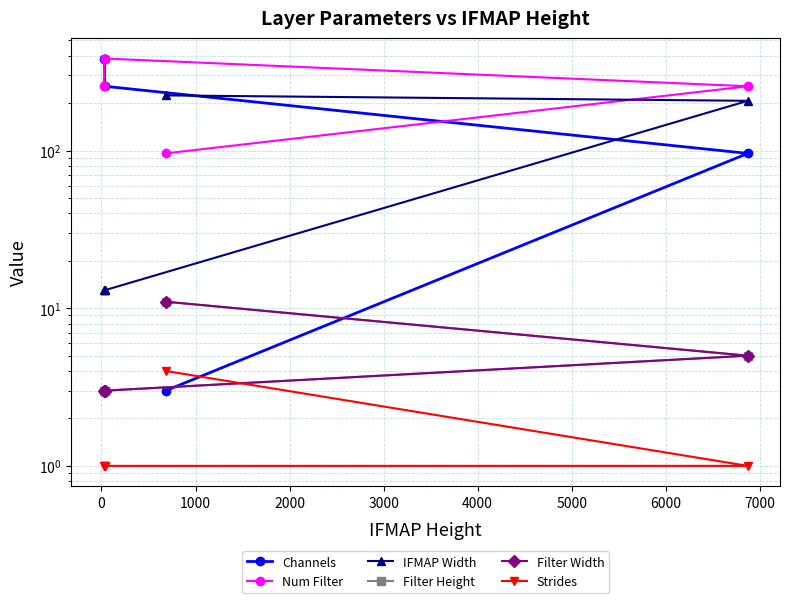

What is the minimum value shown in the chart?

1